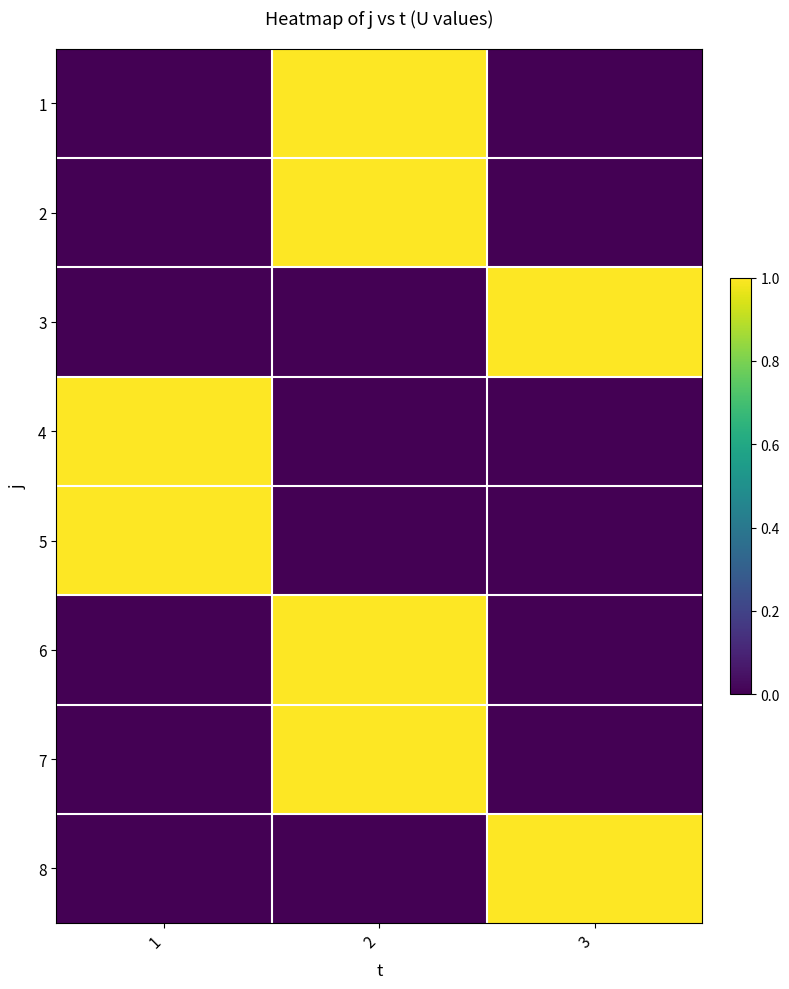

At which category is the sum across all series the highest?

2